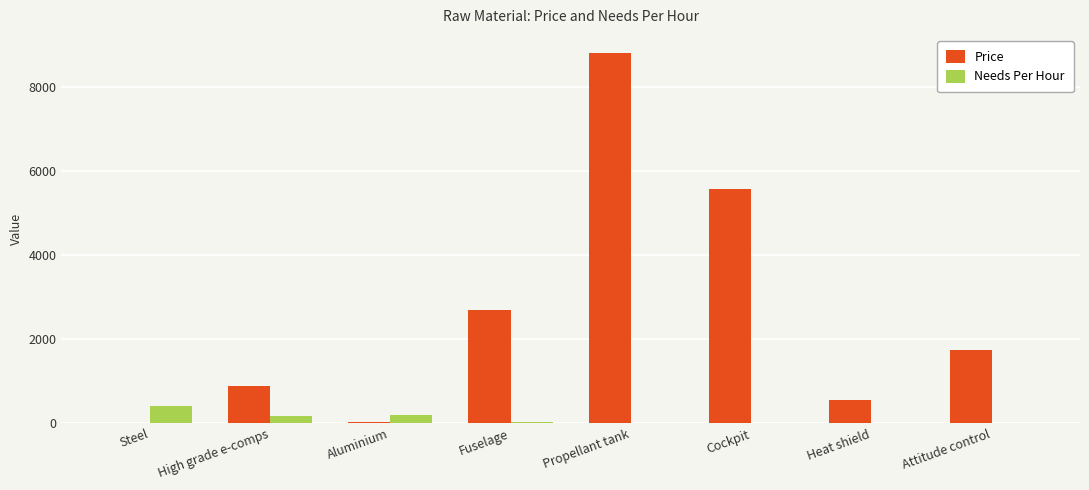

The Needs Per Hour series shows 205.0 at Aluminium. True or false?

True